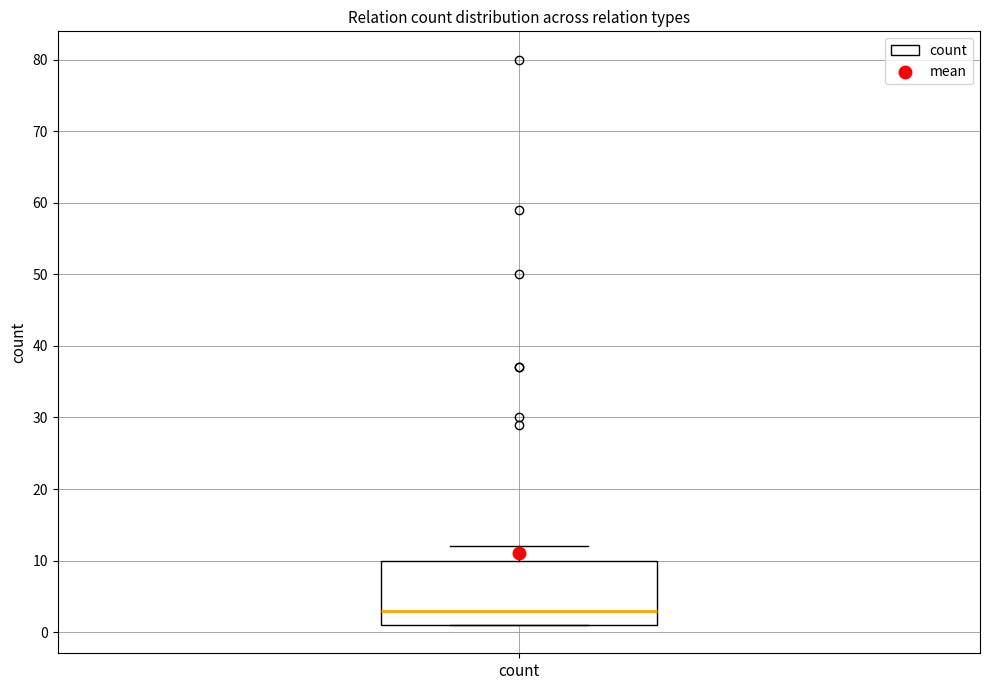

Transcribe this box plot: give where the median line is, the range the box spans, and where the two whiskers end, as read against the y-axis. The values are not printed on the chart, so give them approximately, as read against the axis.

median 3, box 1 to 10, whiskers 1 to 12